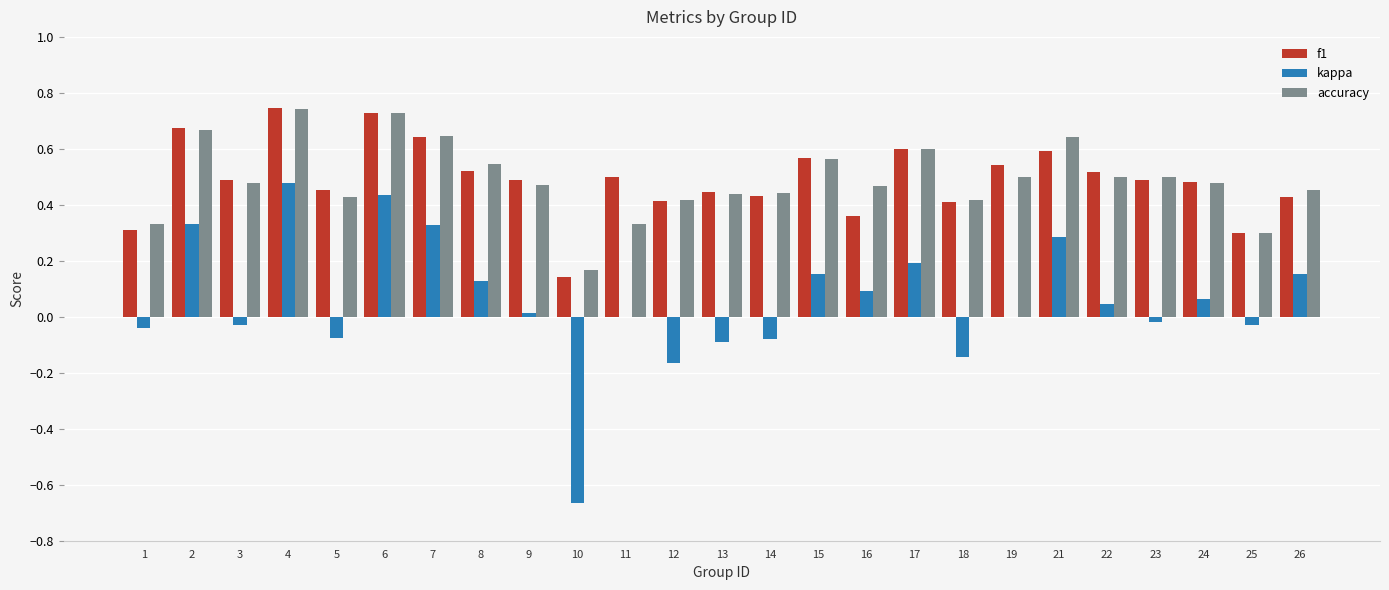

Is the value of kappa at 12 greater than the value of f1 at 16?

No